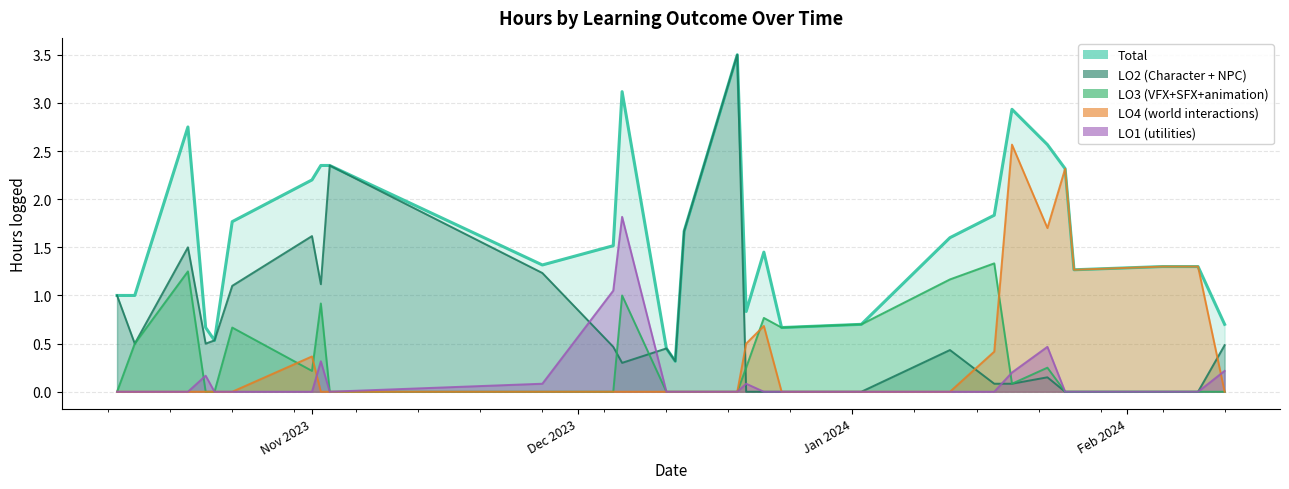

How many values in LO3 (VFX+SFX+animation) are above zero?

14